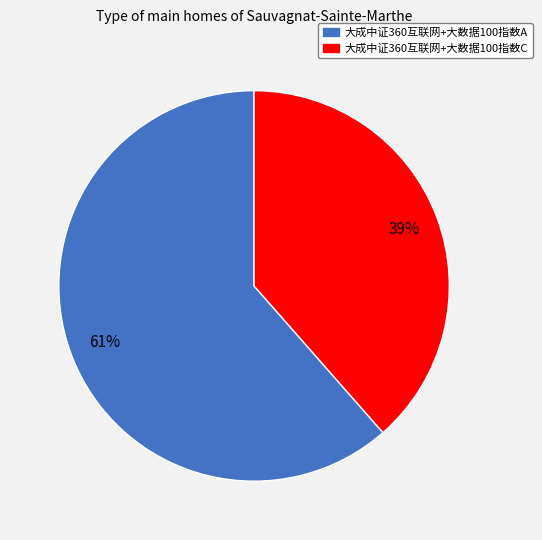

Which has a higher value, 大成中证360互联网+大数据100指数A or 大成中证360互联网+大数据100指数C?

大成中证360互联网+大数据100指数A